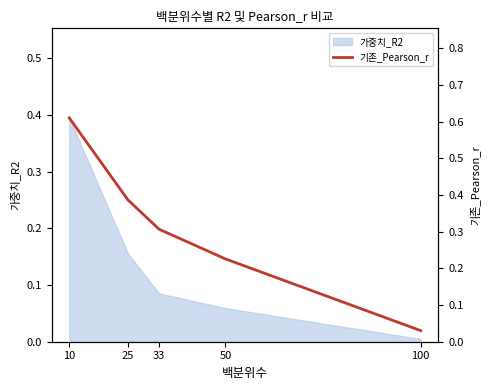

List the labels in order of value, largest first.

10, 25, 33, 50, 100